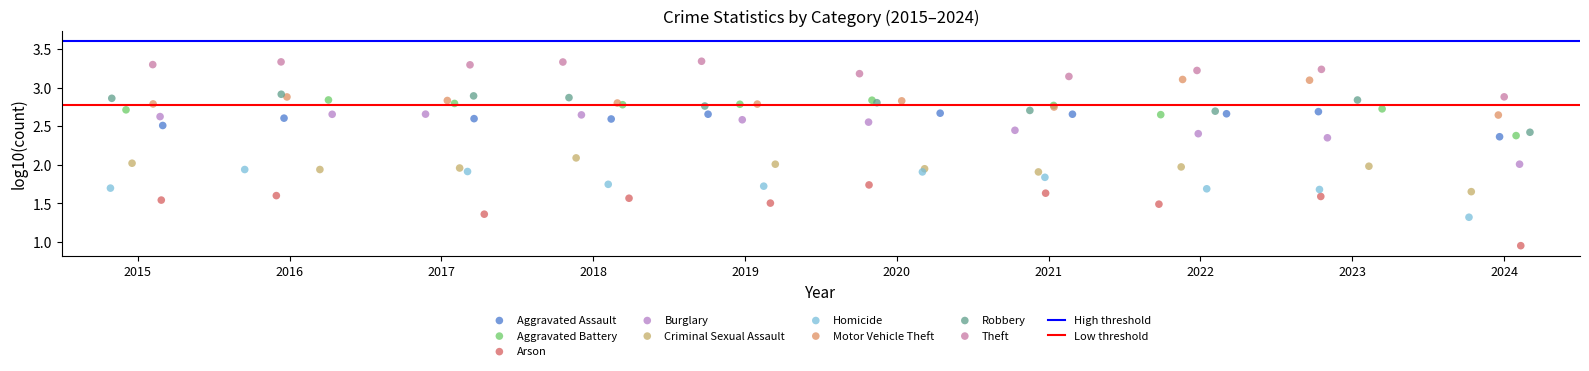

Which series reaches the maximum Y coordinate?

Theft